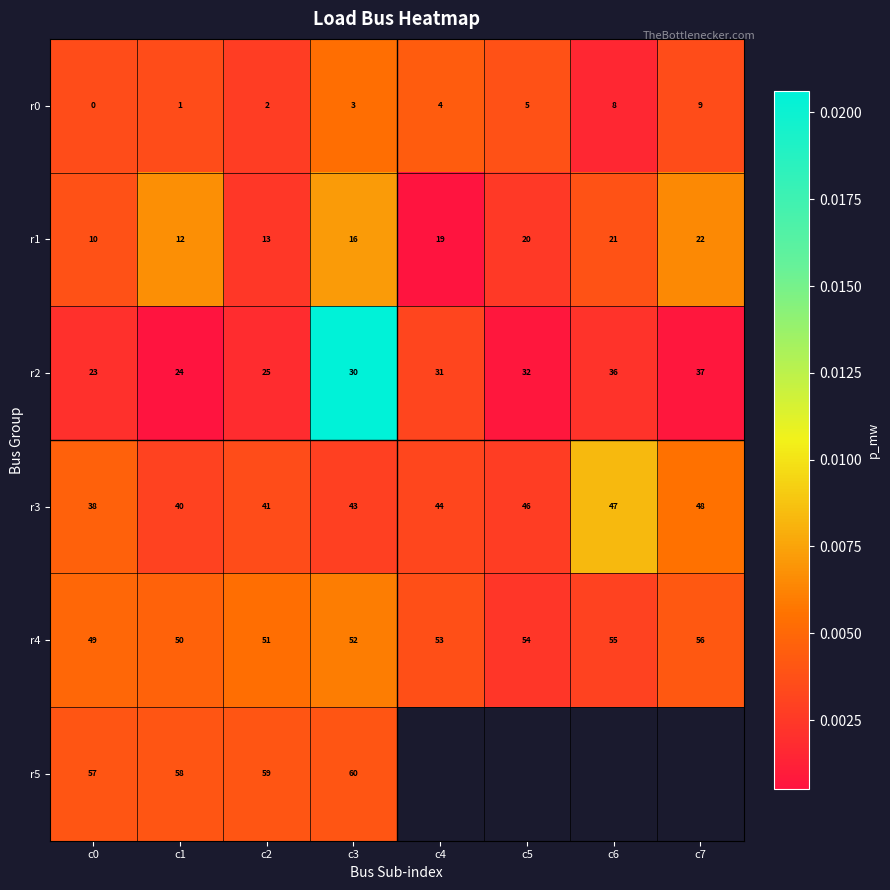

At how many categories does at least one series exceed 0?

8